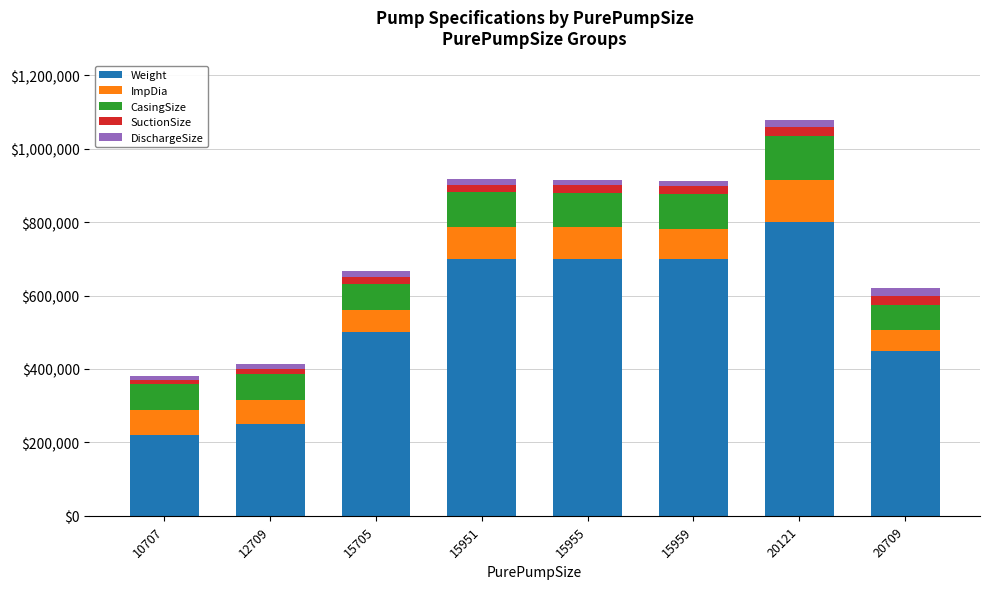

At which category is the sum across all series the highest?

20121